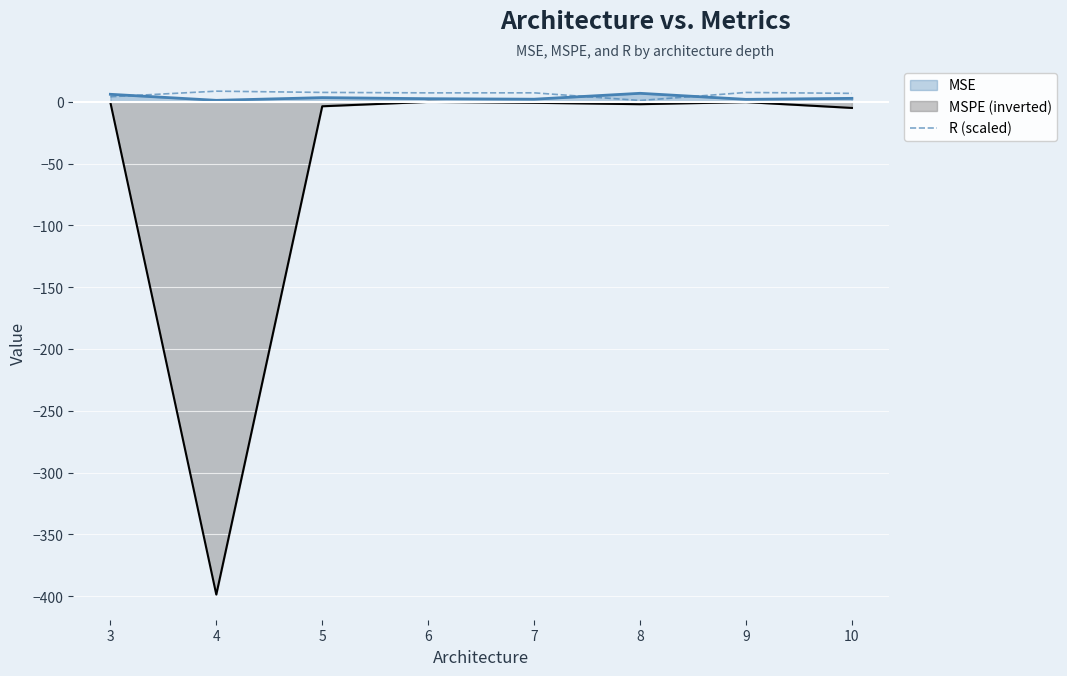

The chart shows a value of 4.0 at 3. True or false?

True